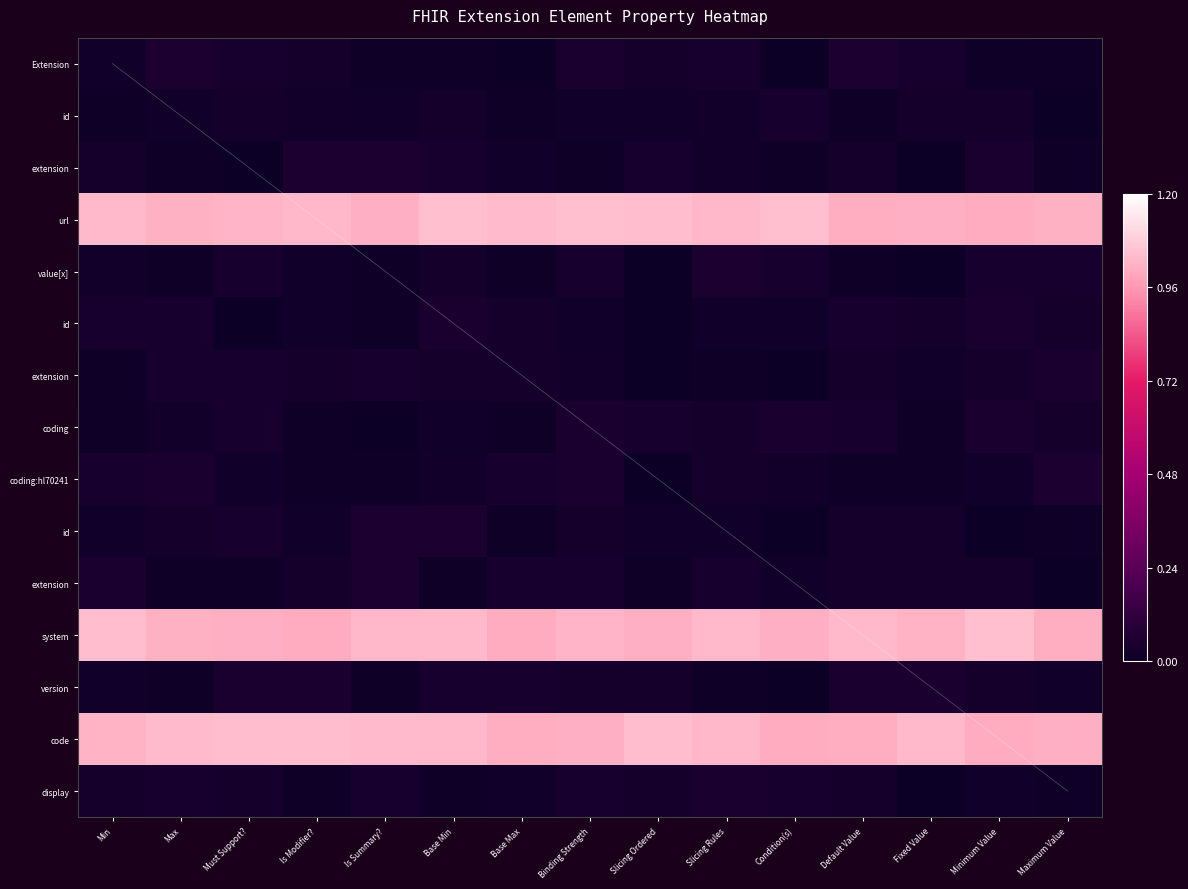

How many data points does each series have?

15